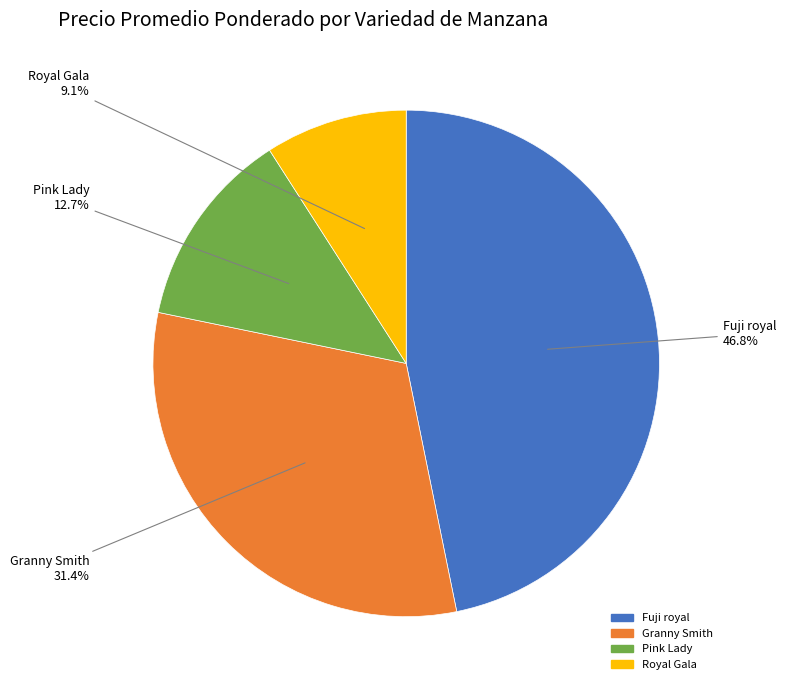

Combined, do Royal Gala and Fuji royal account for over 50%?

Yes